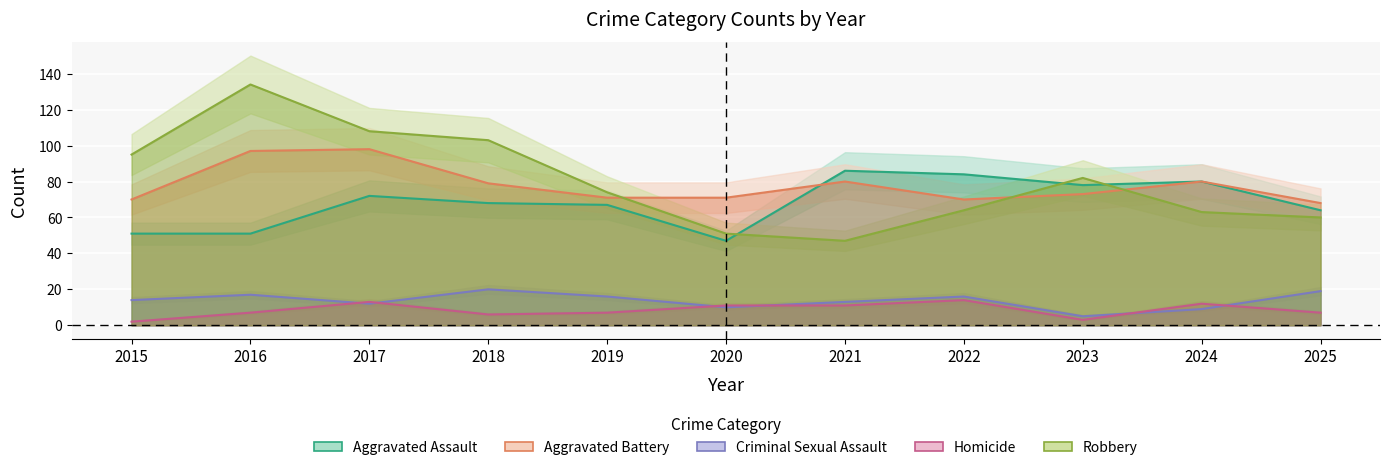

Reading right to left, transcribe all the data shown in this chart.

Aggravated Assault: 2025=64	2024=80	2023=78	2022=84	2021=86	2020=47	2019=67	2018=68	2017=72	2016=51	2015=51
Aggravated Battery: 2025=68	2024=80	2023=73	2022=70	2021=80	2020=71	2019=71	2018=79	2017=98	2016=97	2015=70
Criminal Sexual Assault: 2025=19	2024=9	2023=5	2022=16	2021=13	2020=10	2019=16	2018=20	2017=12	2016=17	2015=14
Homicide: 2025=7	2024=12	2023=3	2022=14	2021=11	2020=11	2019=7	2018=6	2017=13	2016=7	2015=2
Robbery: 2025=60	2024=63	2023=82	2022=64	2021=47	2020=51	2019=74	2018=103	2017=108	2016=134	2015=95